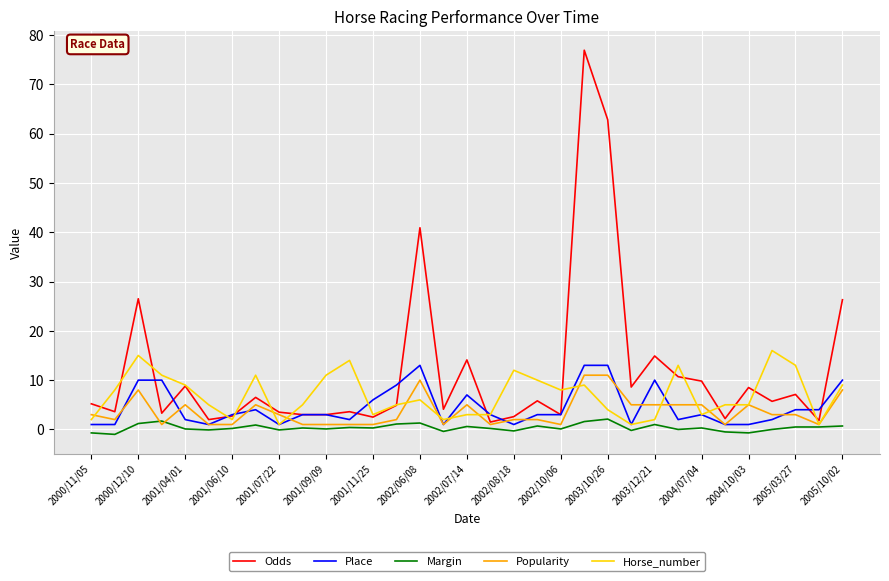

True or false: Margin and Place cross at least once.

False